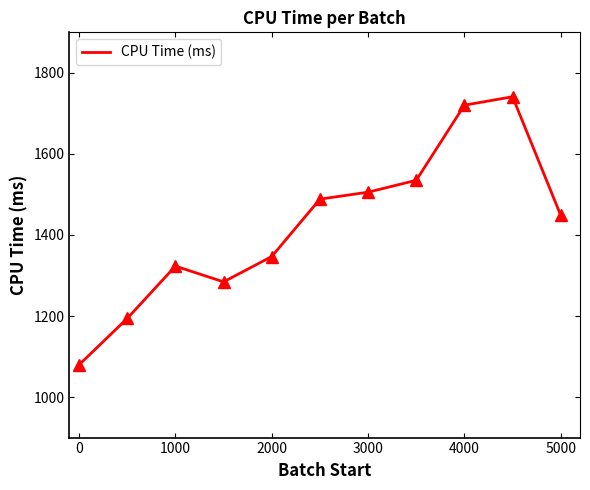

What is the greatest value displayed?

1741.0